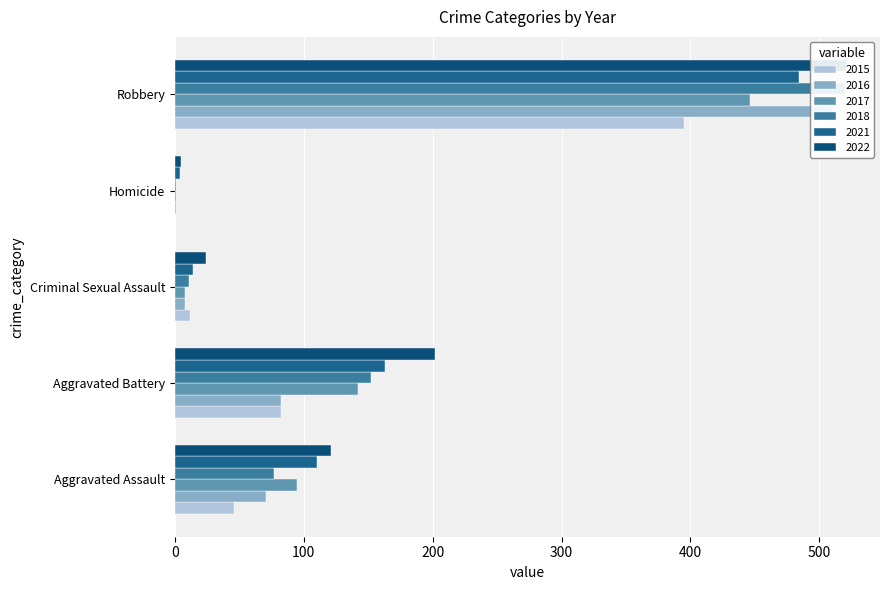

Is it true that 2018 equals 931 at Robbery?

False